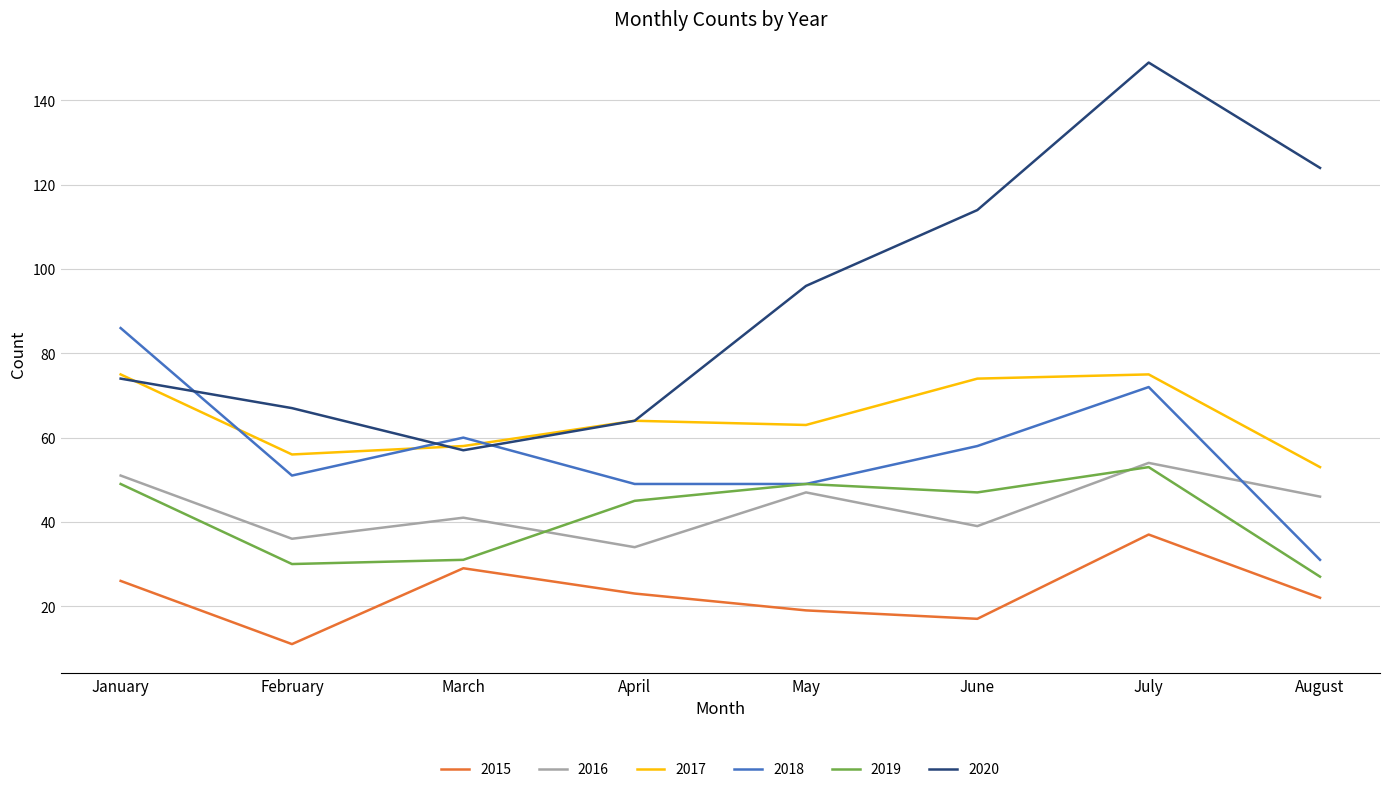

Which series has the largest total across all categories?

2020